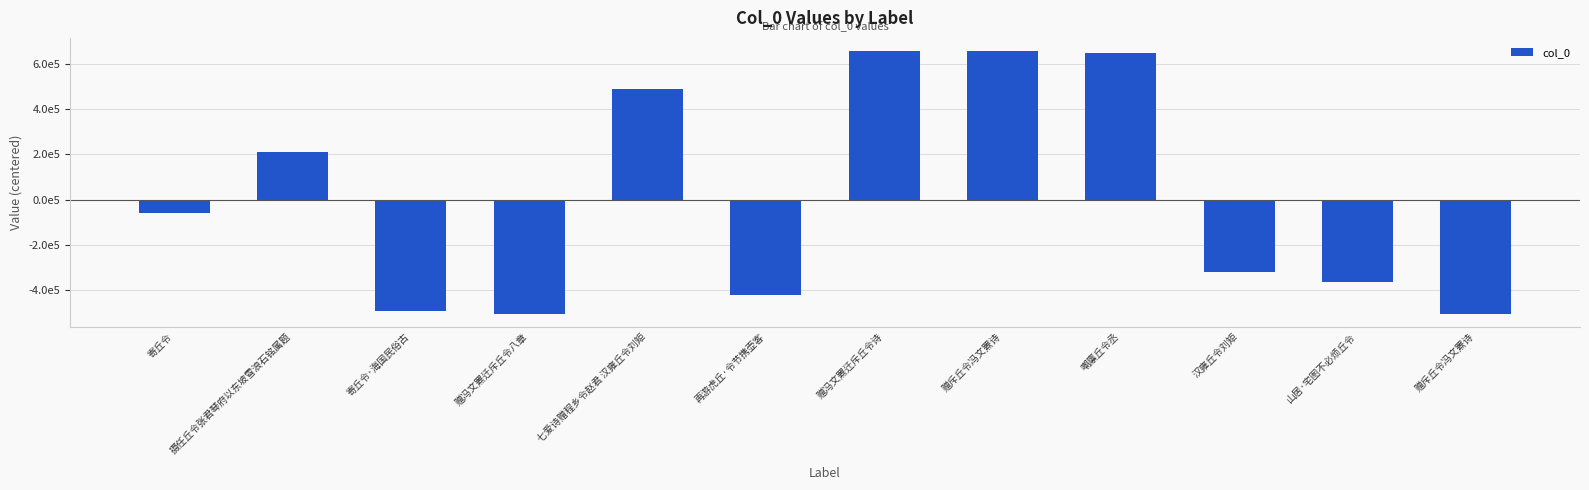

What is the label of the 4th bar from the left?

赠冯文罴迁斥丘令八章